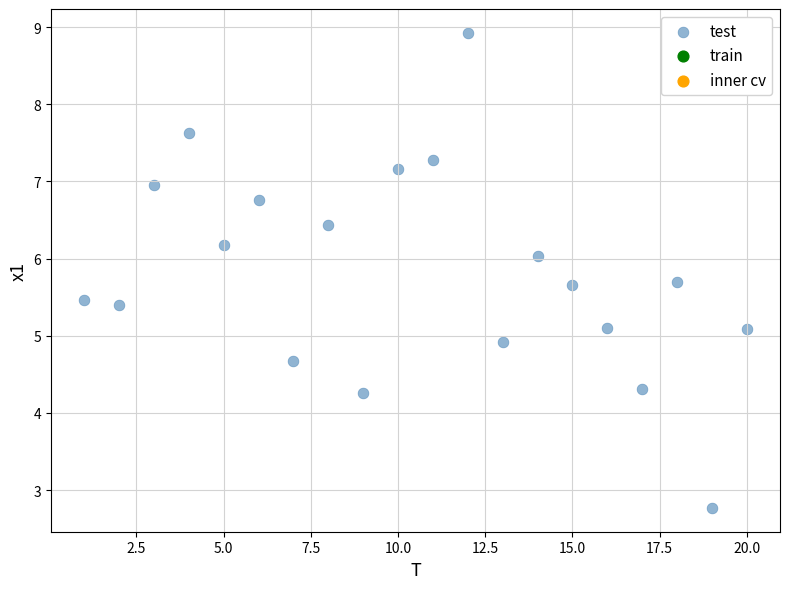

What is the range of X values (max minus min)?

19.0